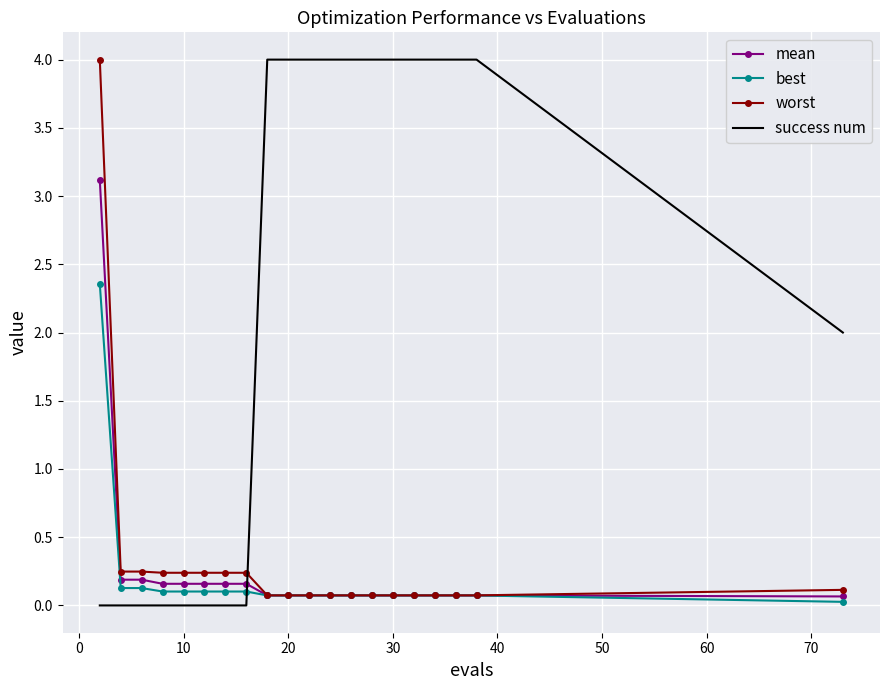

What is the greatest value displayed?

4.0